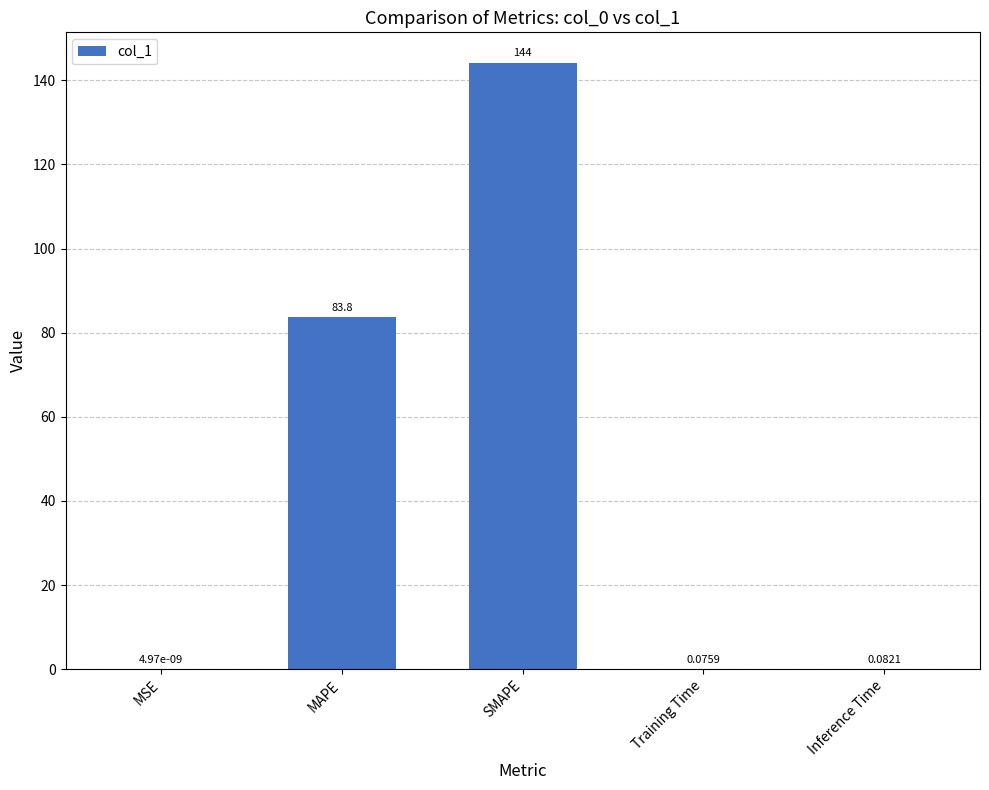

What is the change in value from MAPE to Training Time?

-83.7